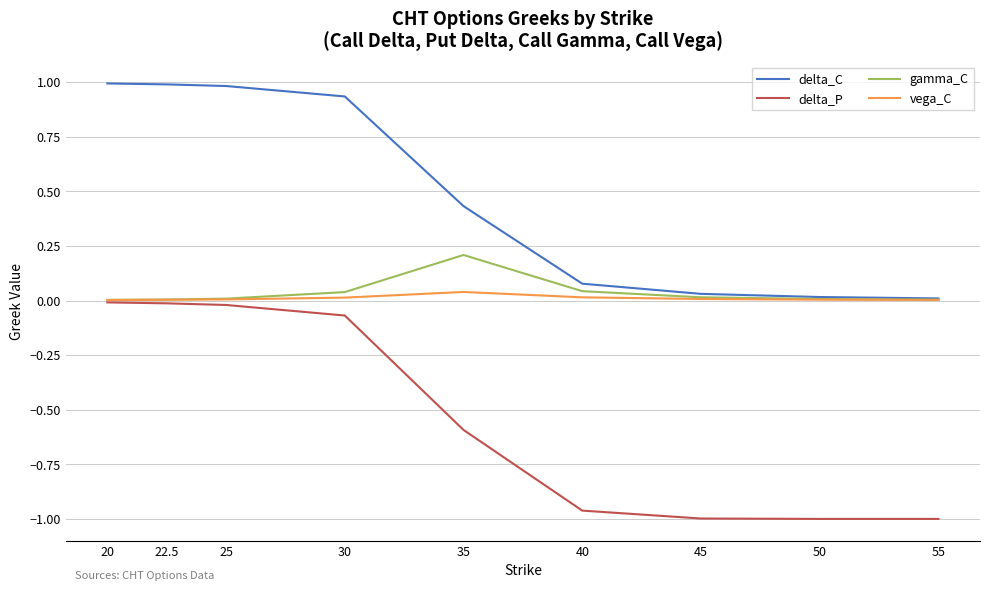

True or false: gamma_C has more than 0 interior local peaks.

True